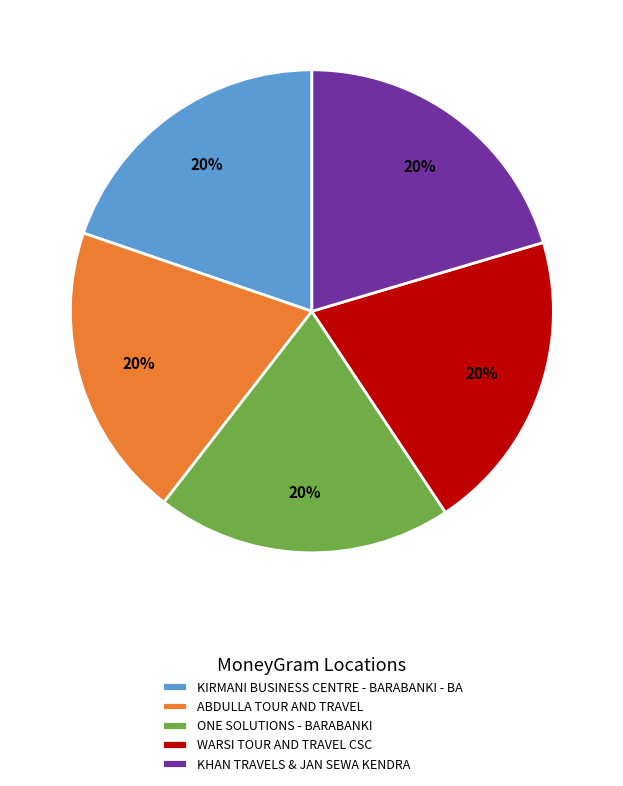

To the nearest percent, what is the average slice percentage?

20%